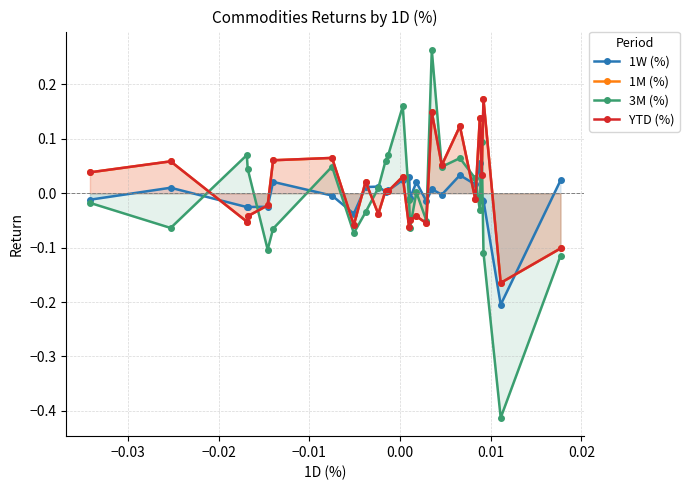

True or false: 1M (%) has more than 1 points higher than both neighbors.

True